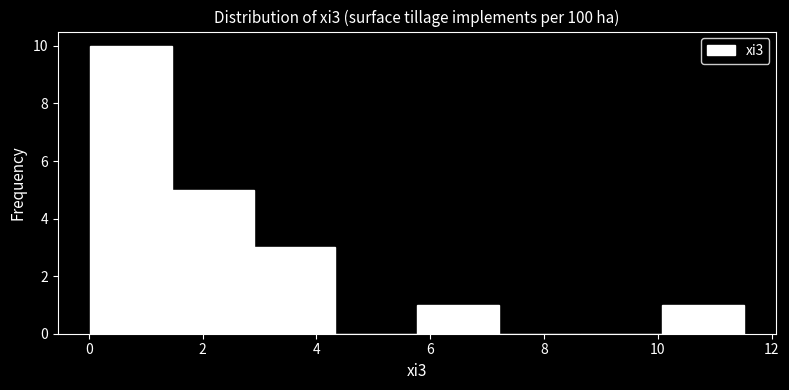

Reading left to right, transcribe this chart: for each bar, give the range it covers on the x-axis and its height. Neither the bar edges nor the heights are printed on the chart, so give them approximately, as read against the axes.

0.0 to 1.4: 10
1.4 to 3.0: 5
3.0 to 4.4: 3
4.4 to 5.8: 0
5.8 to 7.2: 1
7.2 to 8.6: 0
8.6 to 10.0: 0
10.0 to 11.6: 1